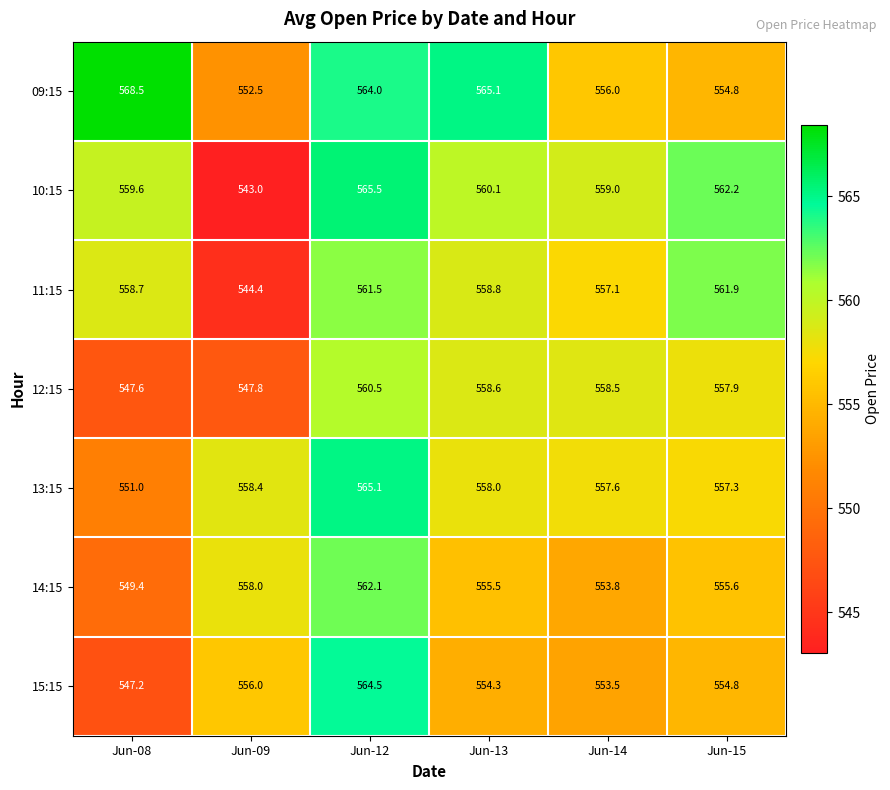

Where is 12:15 nearest to the value 554?

Jun-15